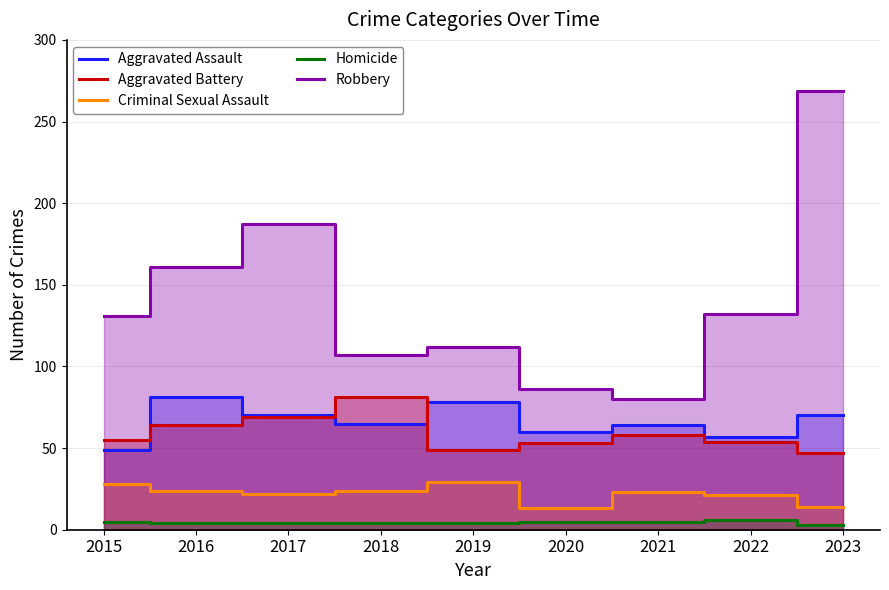

What is the minimum value shown in the chart?

3